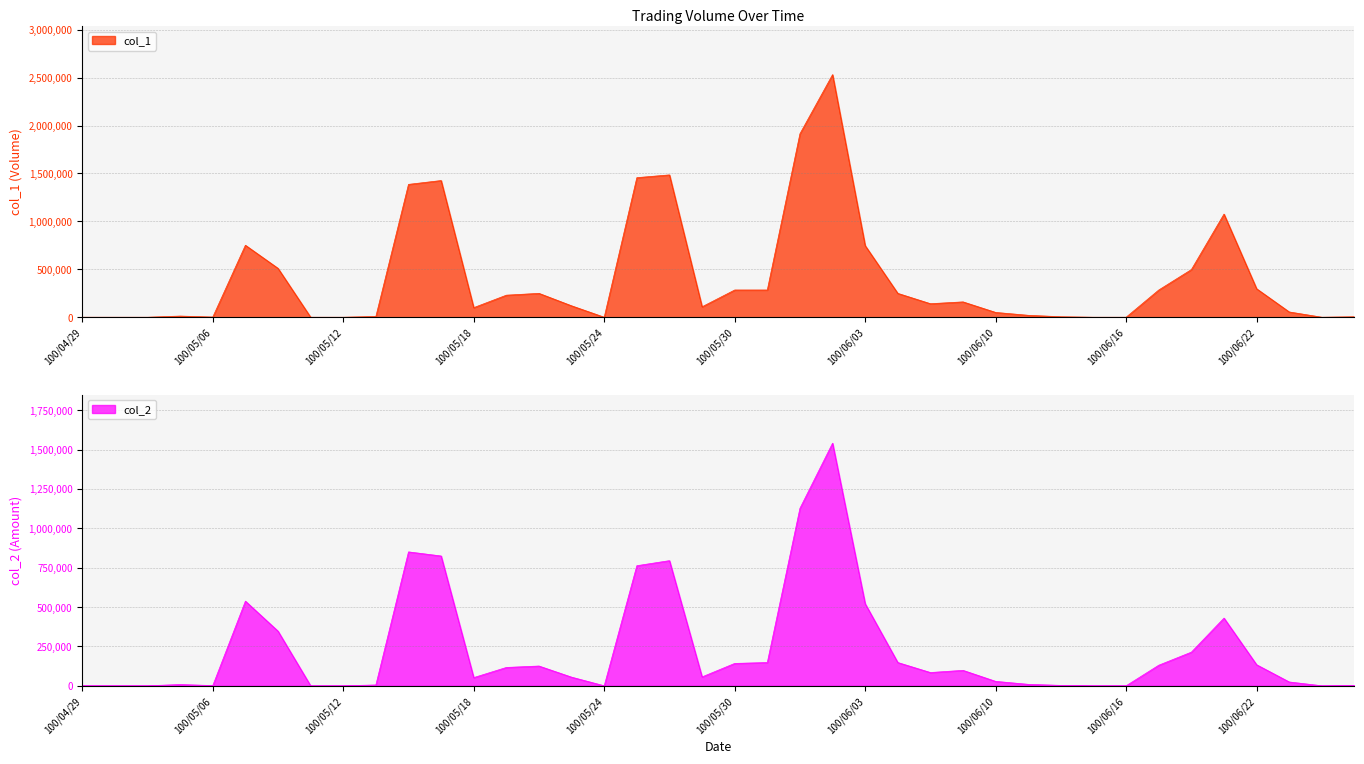

The value of col_2 at 100/05/13 is 5200. True or false?

True